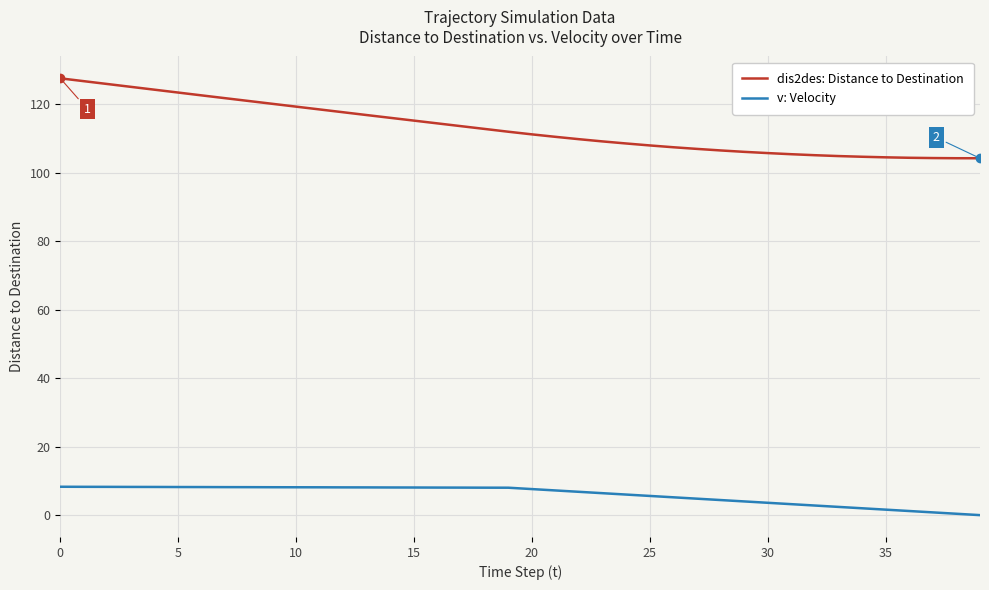

What are all the series names shown in the legend?

dis2des: Distance to Destination, v: Velocity